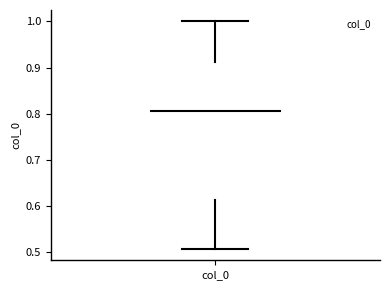

Read this box plot against the y-axis: the position of the median line, the range covered by the box, and the ends of both whiskers. The values are not printed on the chart, so give them approximately, as read against the axis.

median 0.81, box 0.61 to 0.91, whiskers 0.51 to 1.00